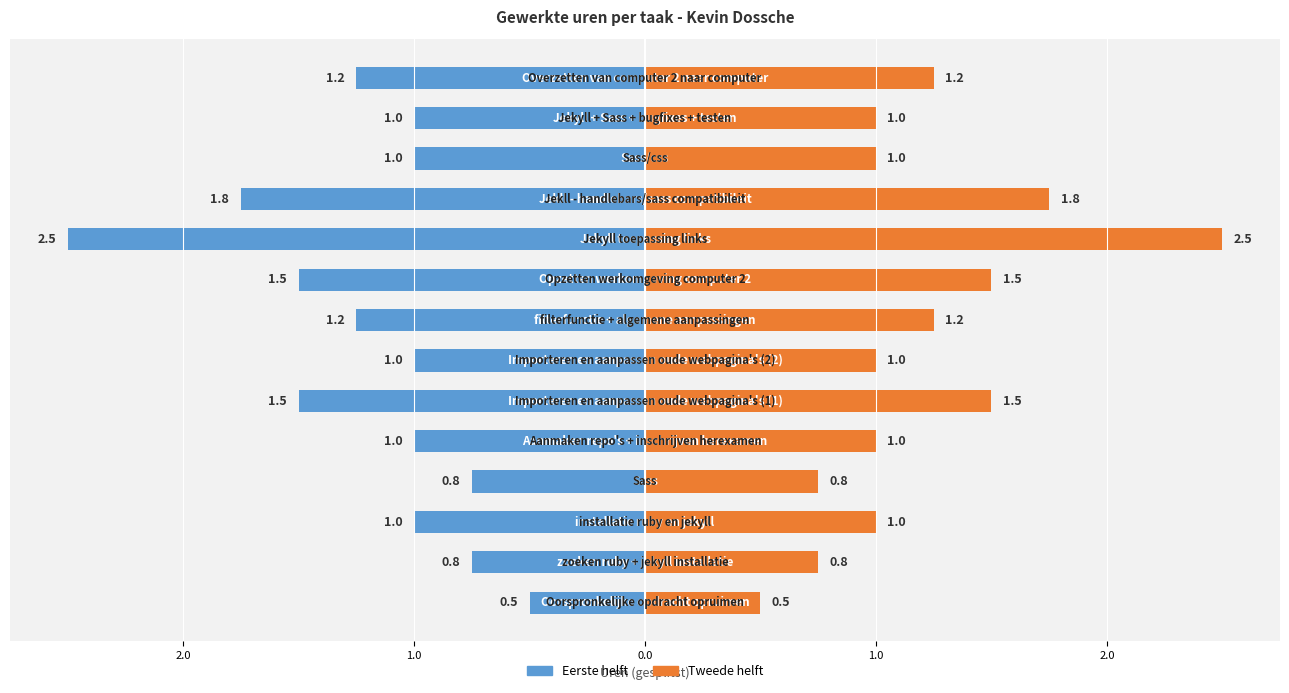

How many groups of bars are there?

14